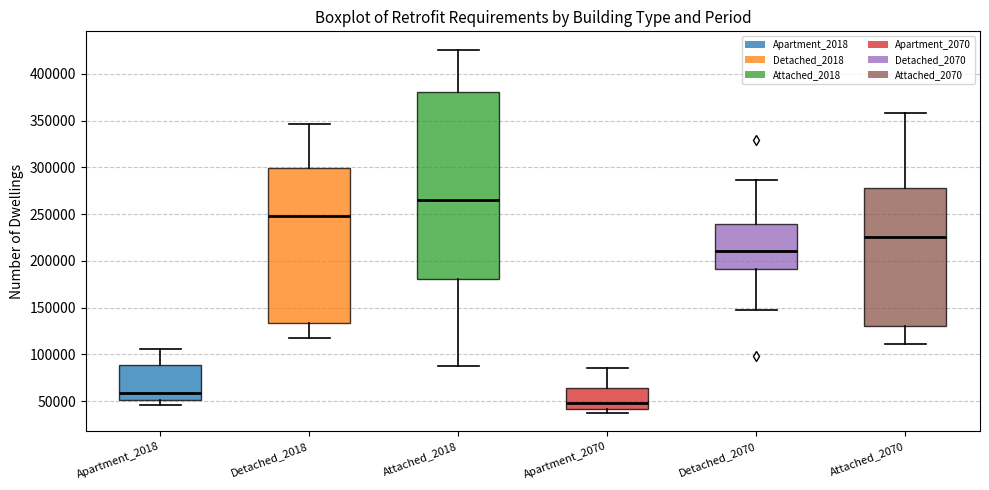

Reading left to right, read every box against the y-axis: the position of its median line, the range the box covers, and the ends of its whiskers. The values are not printed on the chart, so give them approximately, as read against the axis.

Apartment_2018: median 60000, box 50000 to 90000, whiskers 45000 to 105000
Detached_2018: median 250000, box 135000 to 300000, whiskers 120000 to 345000
Attached_2018: median 265000, box 180000 to 380000, whiskers 90000 to 425000
Apartment_2070: median 50000, box 40000 to 65000, whiskers 35000 to 85000
Detached_2070: median 210000, box 190000 to 240000, whiskers 150000 to 285000
Attached_2070: median 225000, box 130000 to 280000, whiskers 110000 to 360000